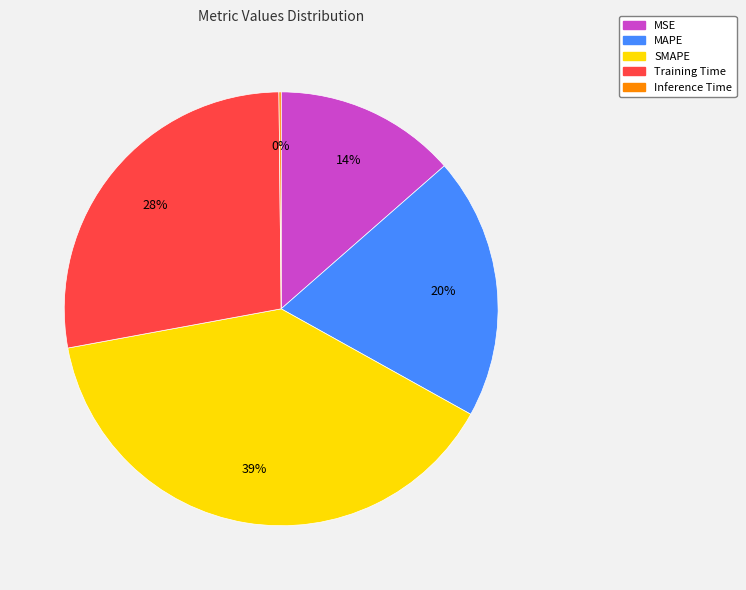

Is the sum of MAPE and MSE greater than half?

No